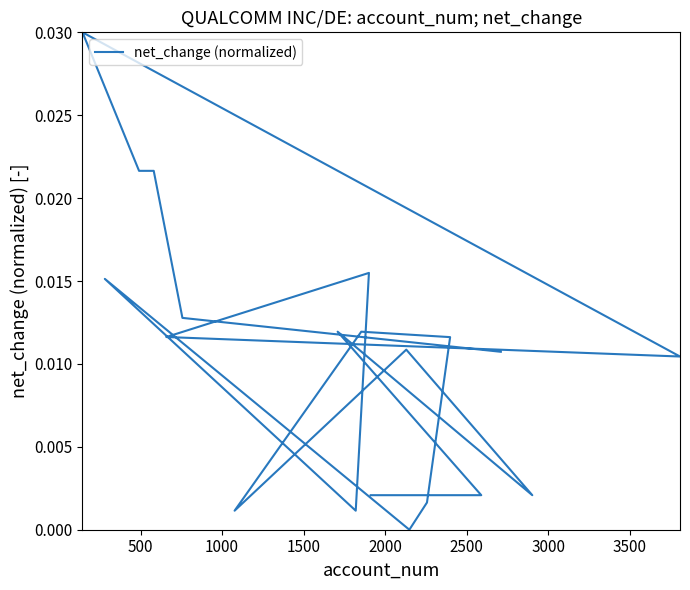

Count the number of data series in this chart.

1